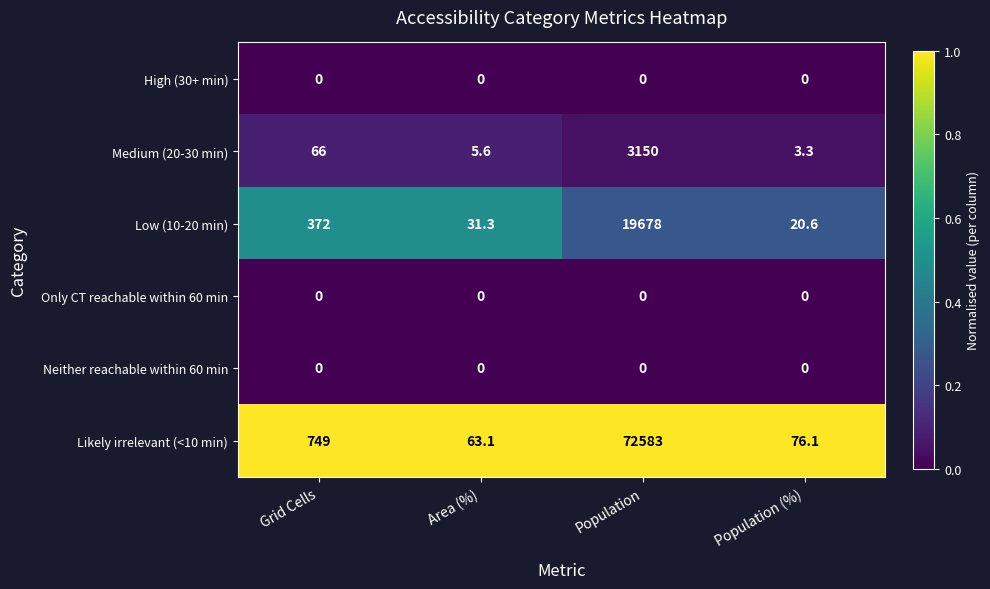

At which category is the sum across all series the highest?

Population